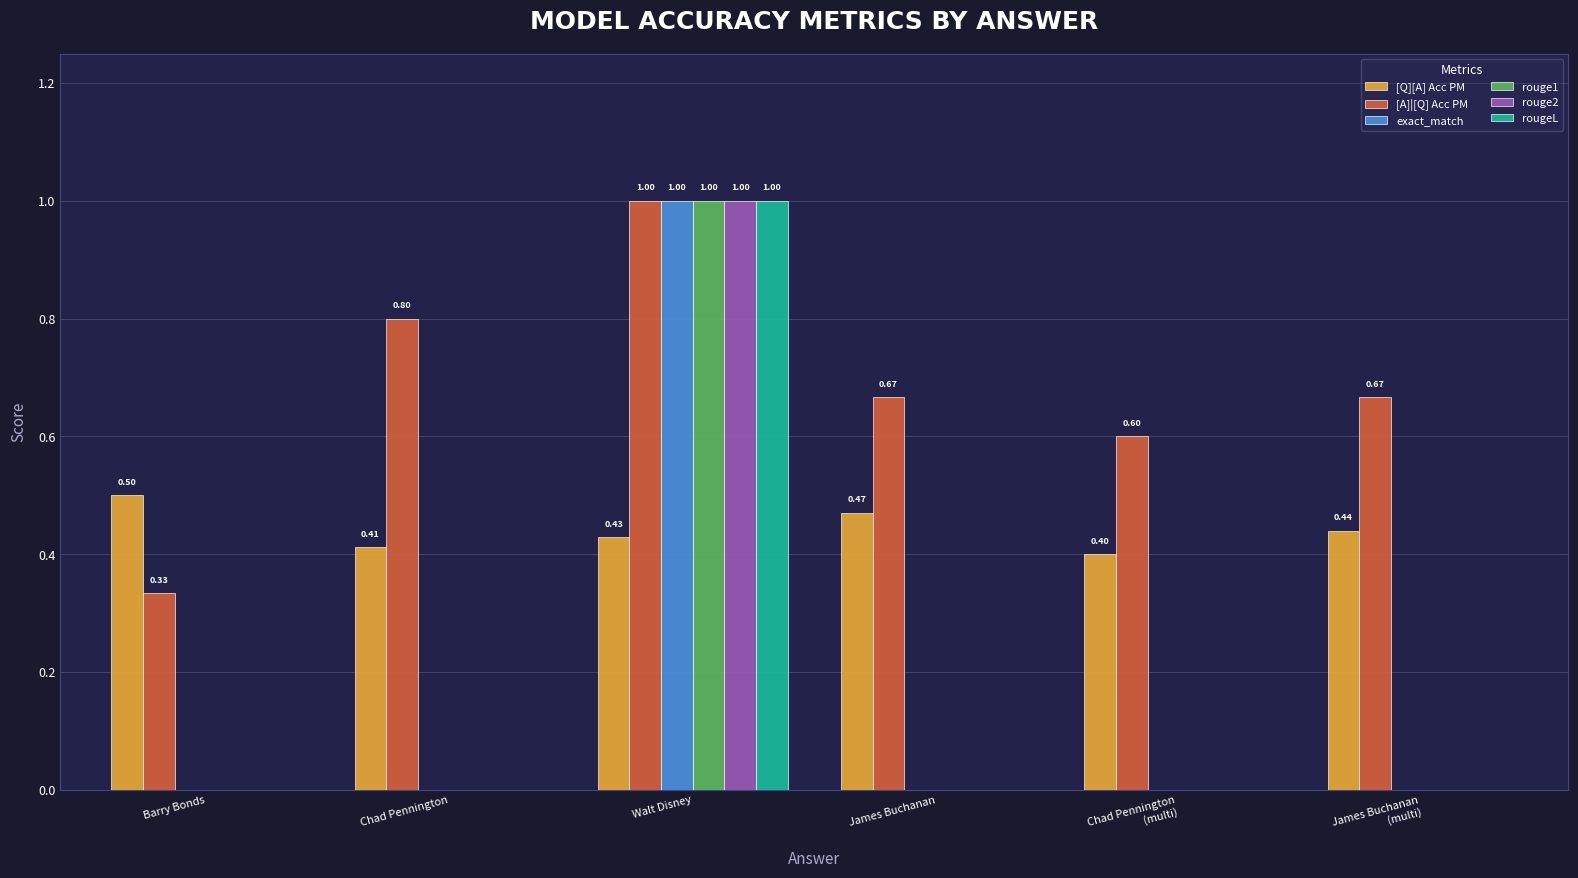

What is the sum of all rougeL values?

1.0